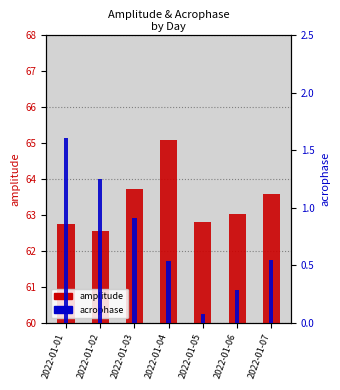

True or false: amplitude has a value of 96.4 at 2022-01-03.

False